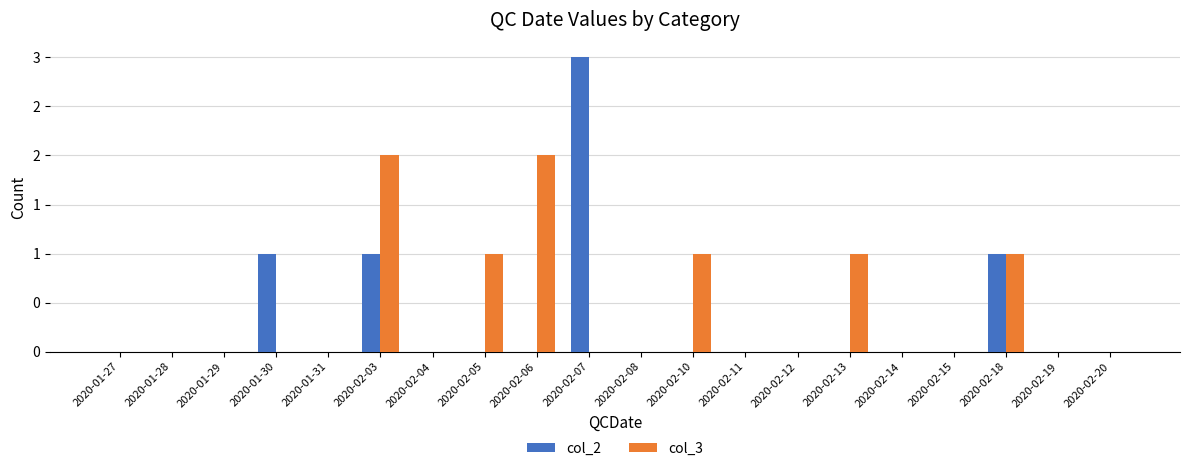

What are all the series names shown in the legend?

col_2, col_3